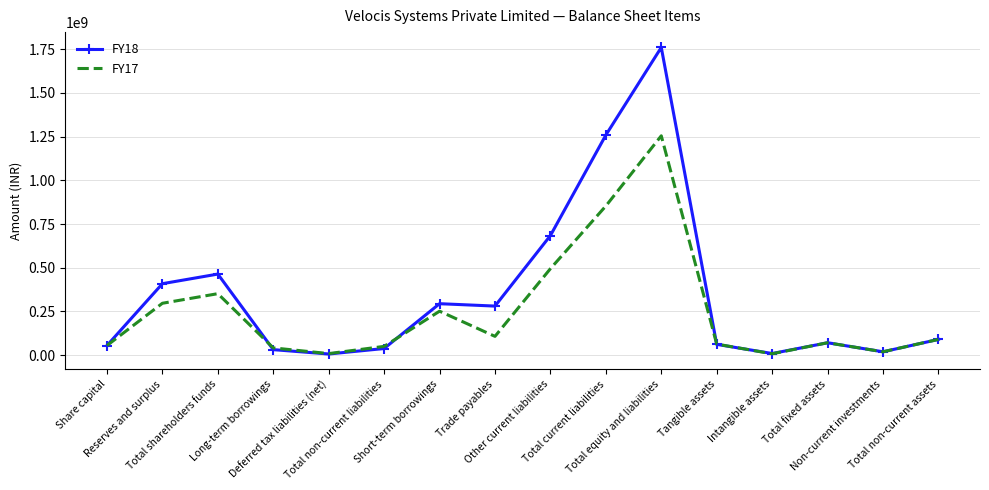

Where is FY18 nearest to the value 883382056?

Other current liabilities